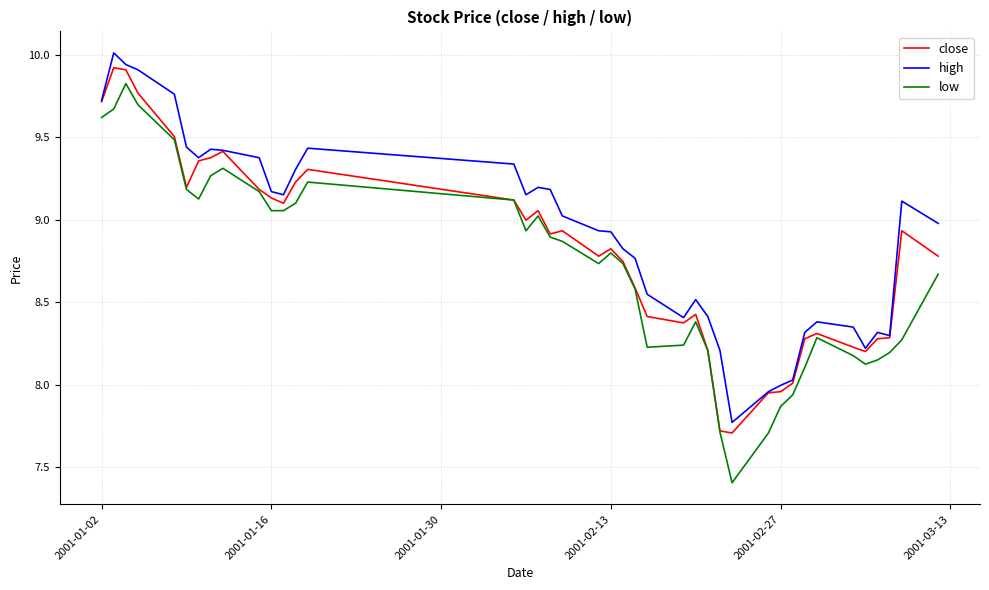

List the series in order of their overall mean, lowest first.

low, close, high